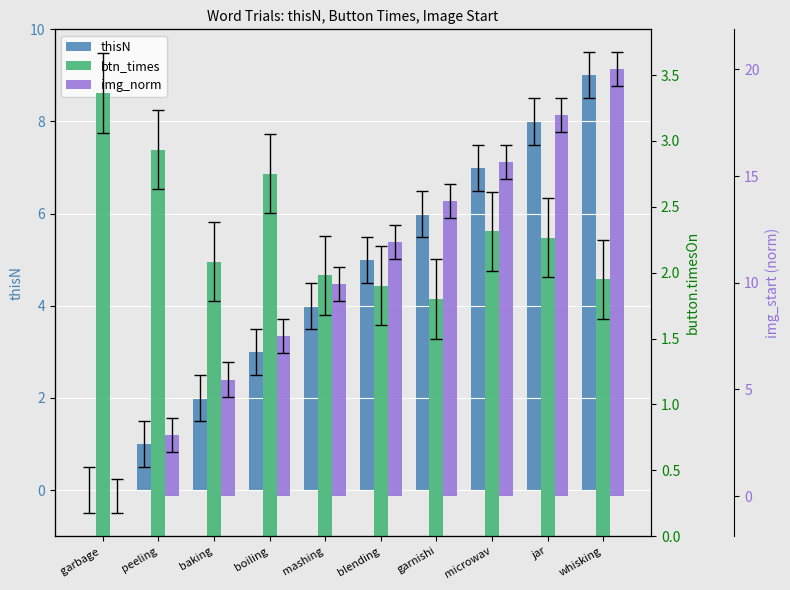

What is the value of the thisN bar at the 4th from the left?

3.0